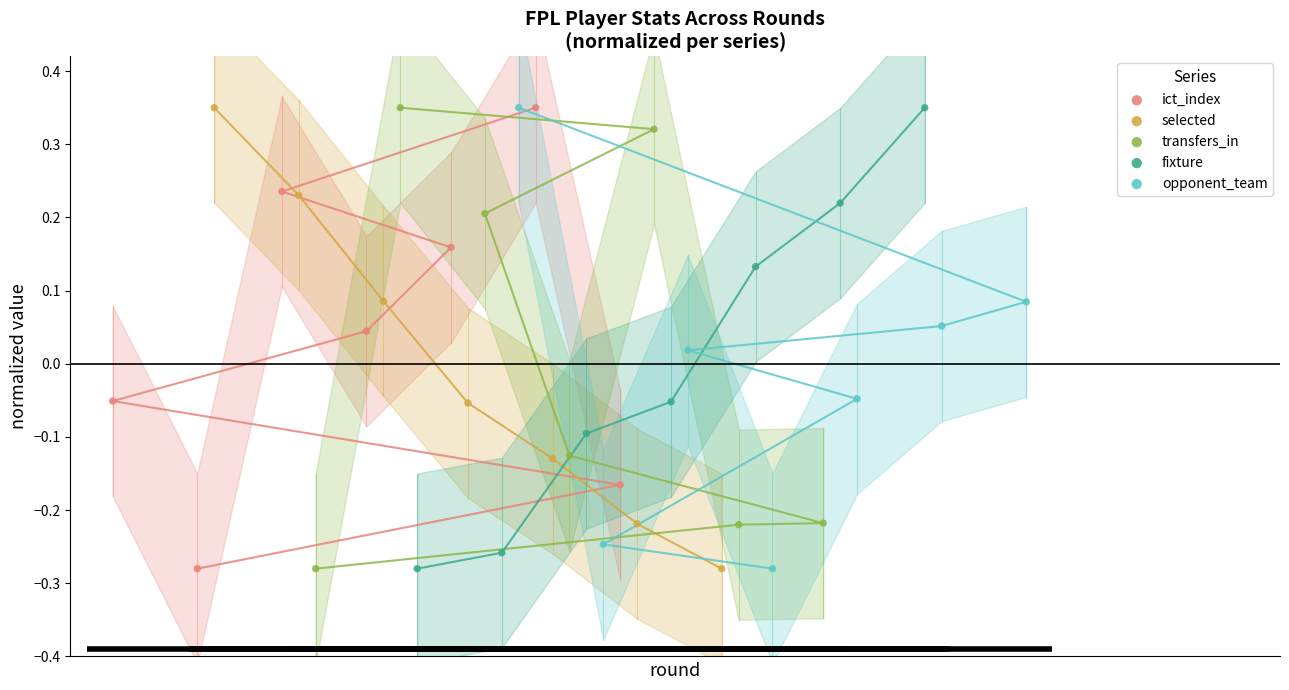

What are all the series names shown in the legend?

ict_index, selected, transfers_in, fixture, opponent_team